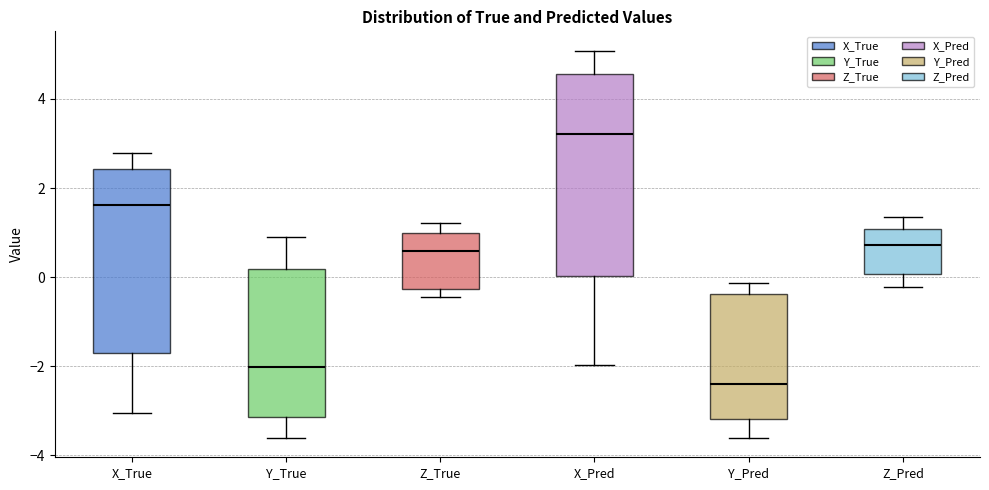

Reading left to right, transcribe this box plot: for each box, give where its median line is, the range the box spans, and where its two whiskers end, as read against the y-axis. The values are not printed on the chart, so give them approximately, as read against the axis.

X_True: median 1.6, box -1.6 to 2.4, whiskers -3.0 to 2.8
Y_True: median -2.0, box -3.2 to 0.2, whiskers -3.6 to 1.0
Z_True: median 0.6, box -0.2 to 1.0, whiskers -0.4 to 1.2
X_Pred: median 3.2, box 0.0 to 4.6, whiskers -2.0 to 5.0
Y_Pred: median -2.4, box -3.2 to -0.4, whiskers -3.6 to -0.2
Z_Pred: median 0.8, box 0.0 to 1.0, whiskers -0.2 to 1.4